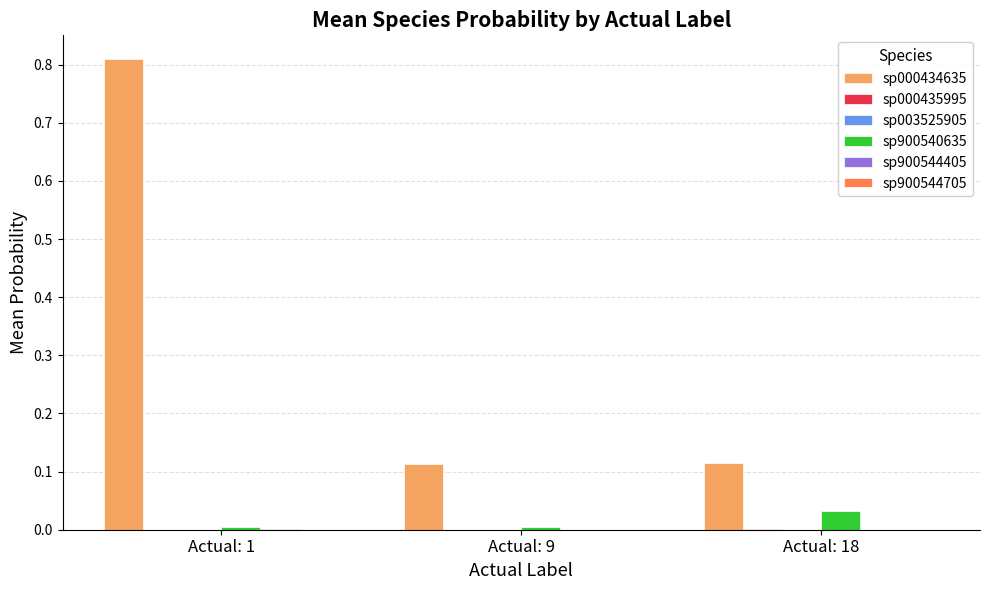

At which category is the sum across all series the highest?

Actual: 1